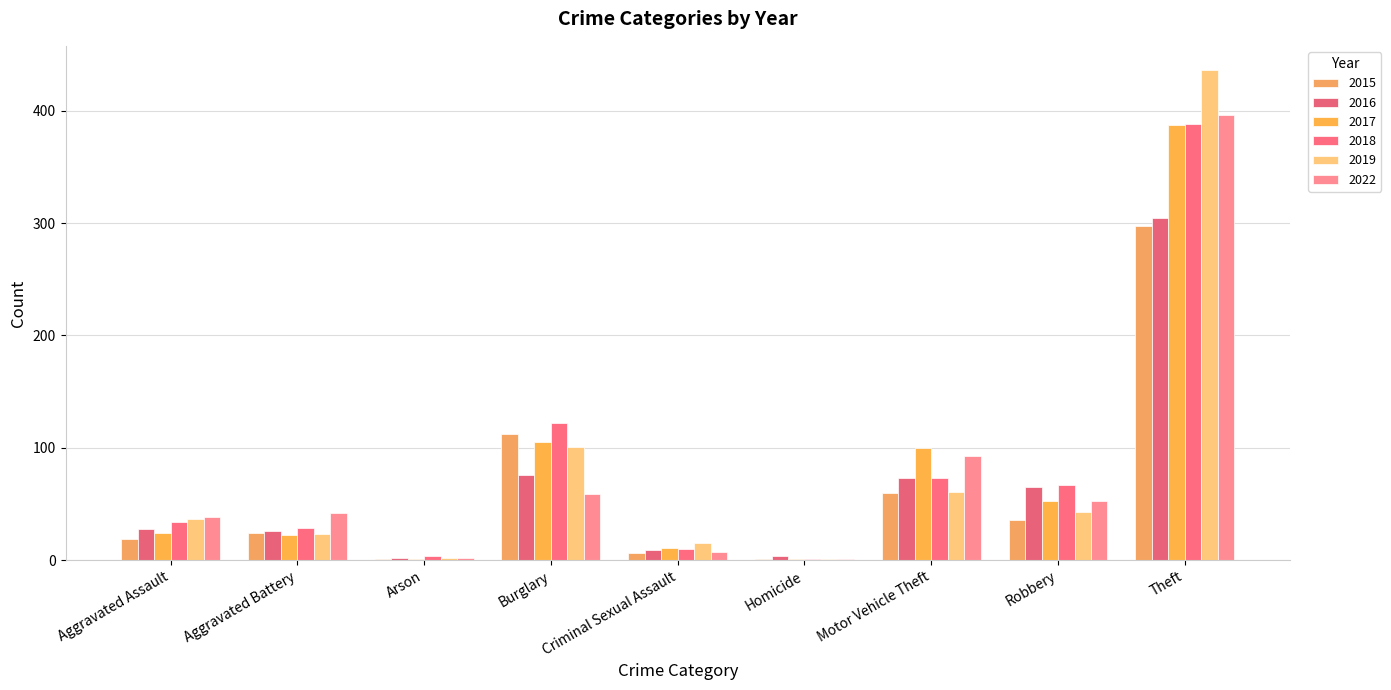

What is the sum of the 2022 values at Homicide and Criminal Sexual Assault?

8